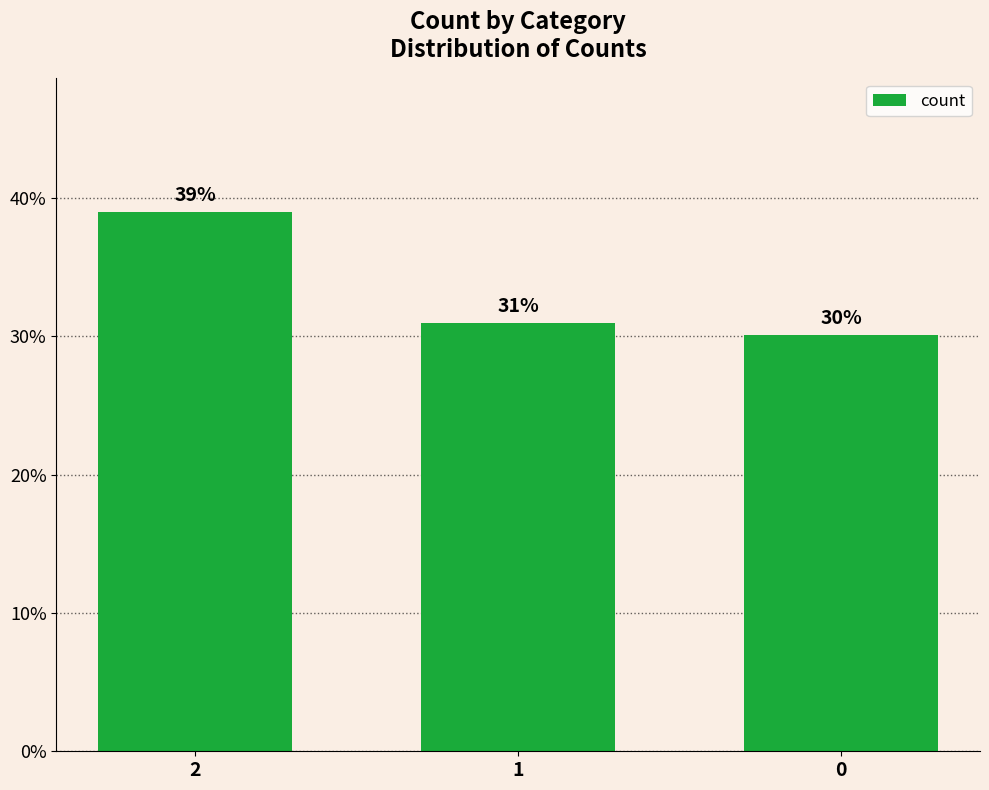

What is the value of the 1st bar from the left?

39.0